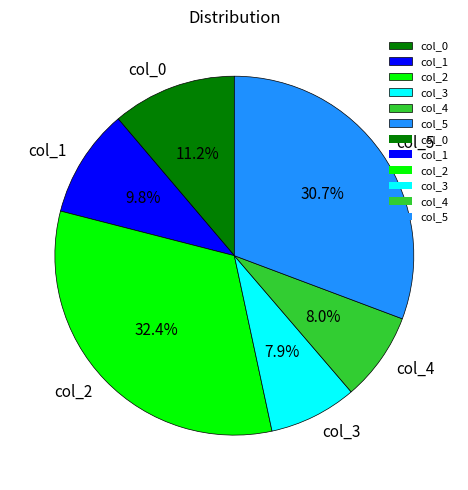

Which slice is the largest?

col_2